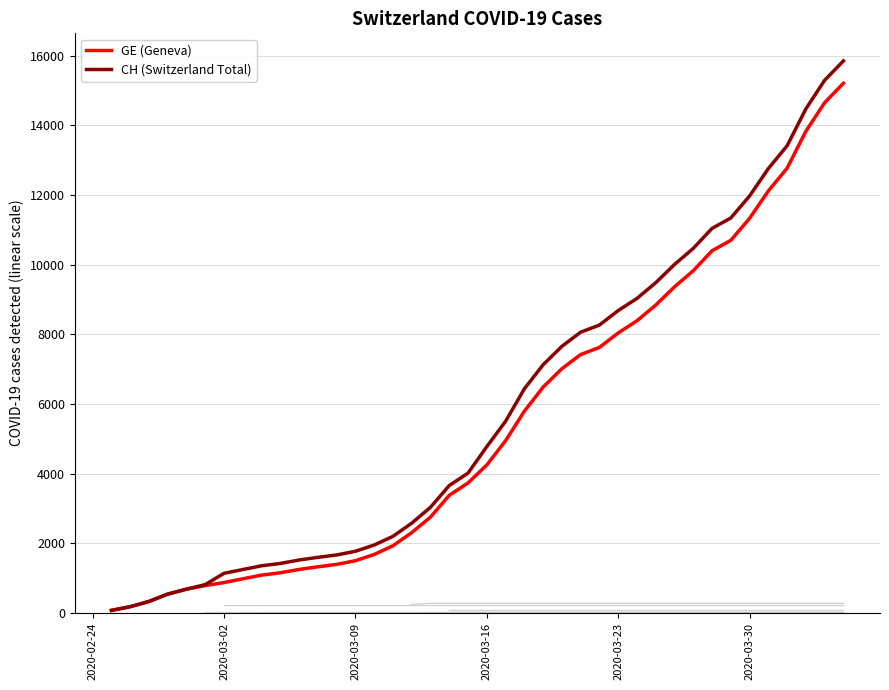

The value of GE (Geneva) at 2020-03-02 is 300. True or false?

False